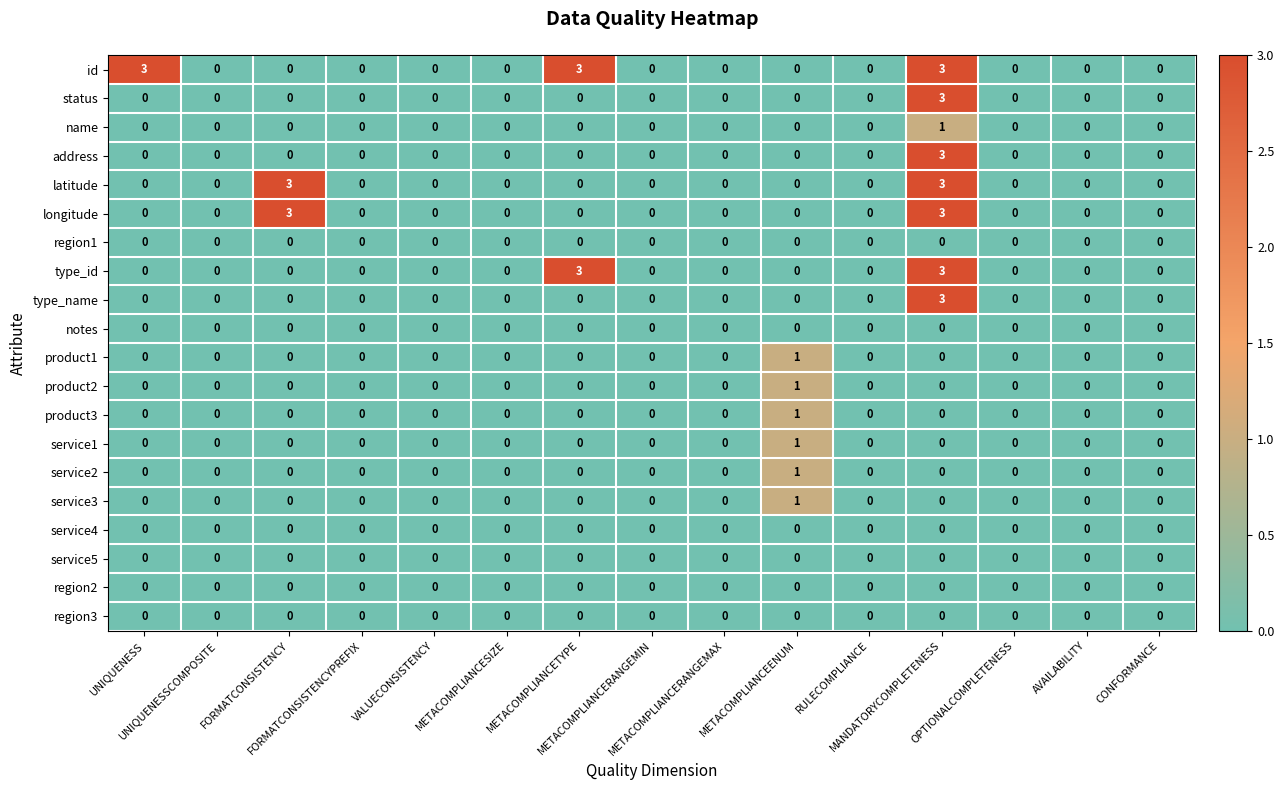

How many address values are between 0 and 1?

14